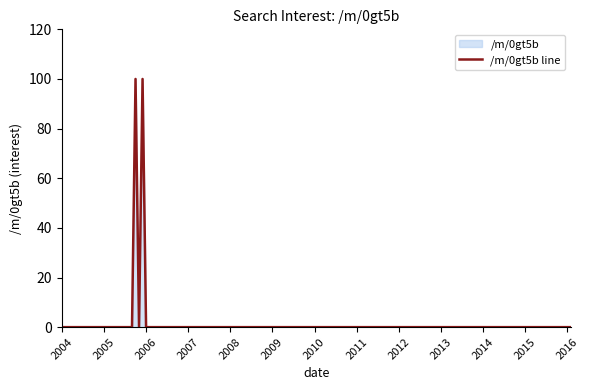

List the labels in order of value, smallest first.

2004-01, 2004-10, 2005-01, 2006-01, 2007-01, 2008-01, 2009-01, 2010-01, 2011-01, 2012-01, 2013-01, 2014-01, 2015-01, 2016-01, 2005-10, 2005-12